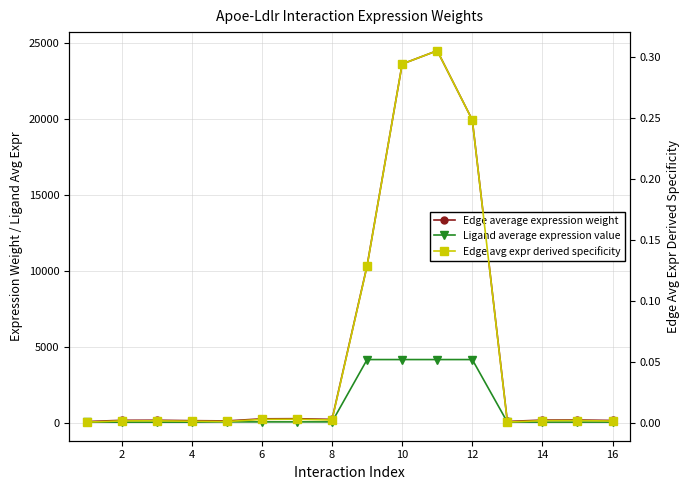

How many values in the Edge average expression weight series exceed 167?

8